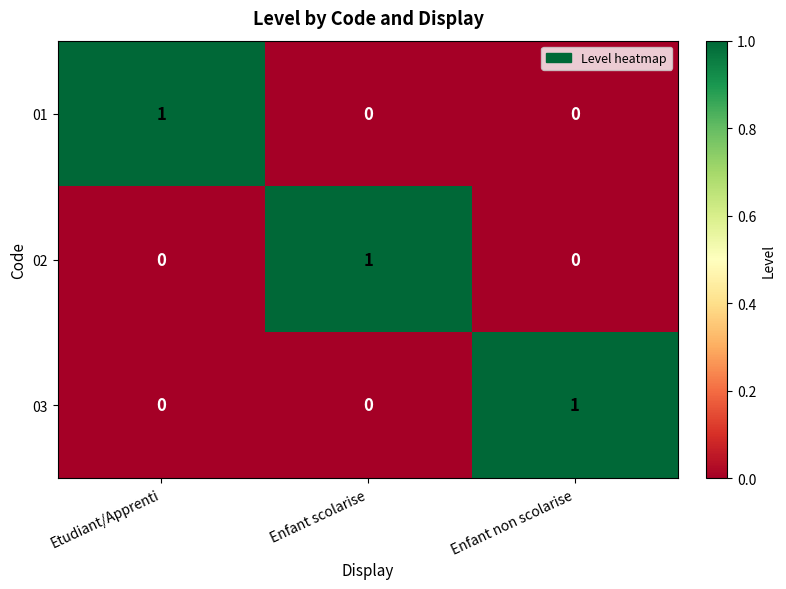

What is the difference between the highest and lowest values at Etudiant/Apprenti?

1